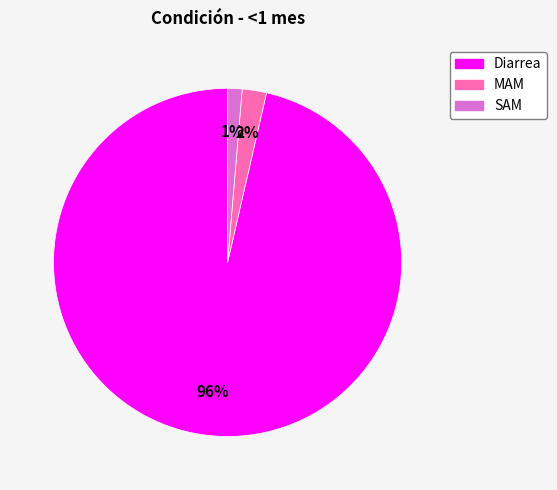

To the nearest percent, what percentage of the pie is MAM?

2%